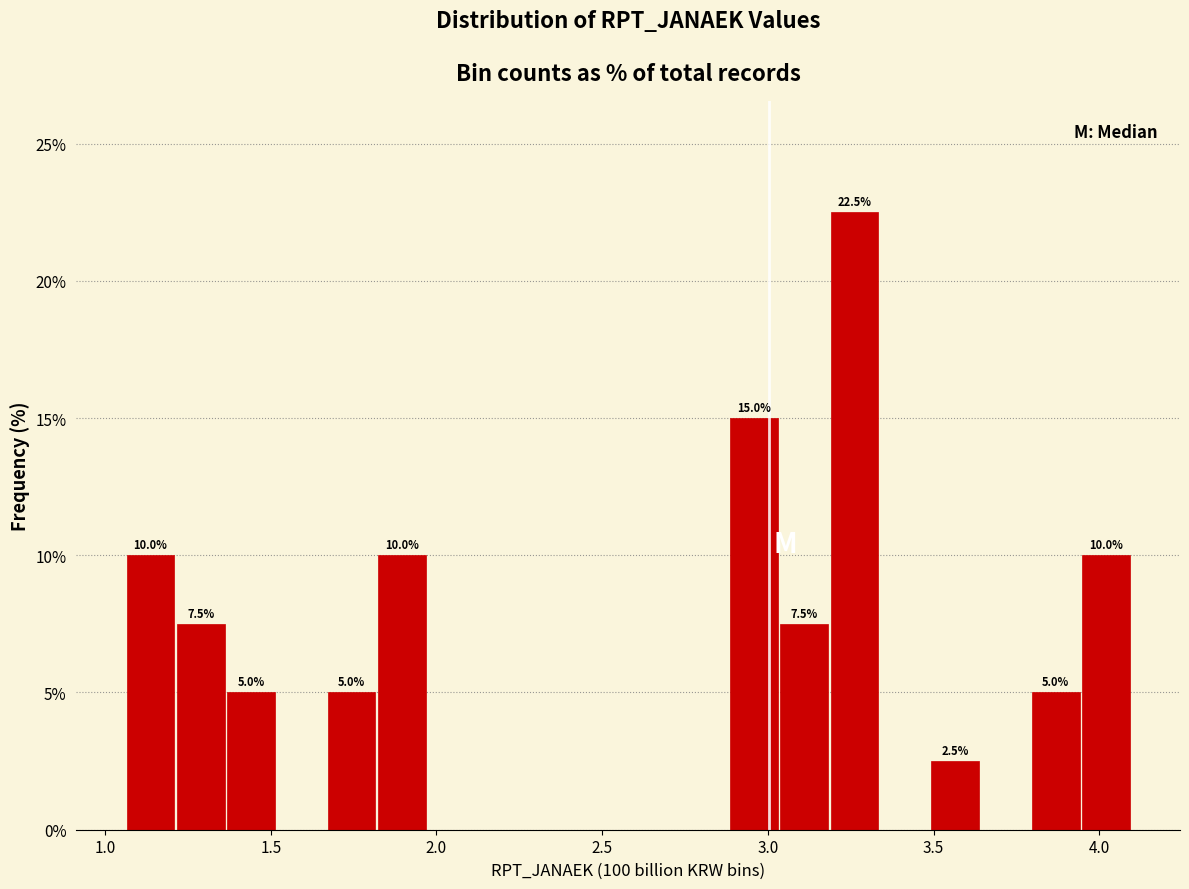

Read against the x-axis, roughly where is the centre of the tallest bar?

3.25